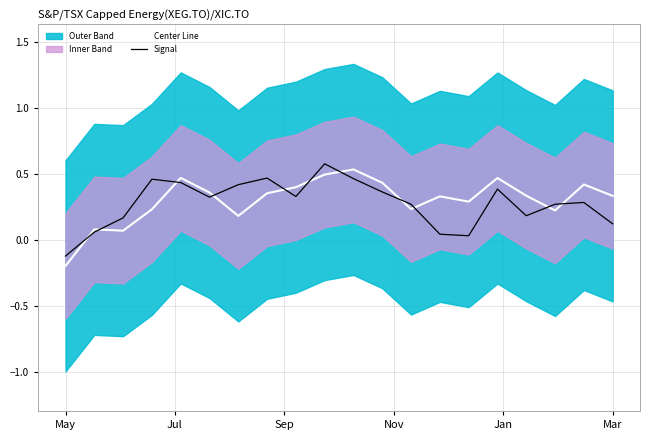

List the series in order of their peak value, highest first.

Signal, Center Line